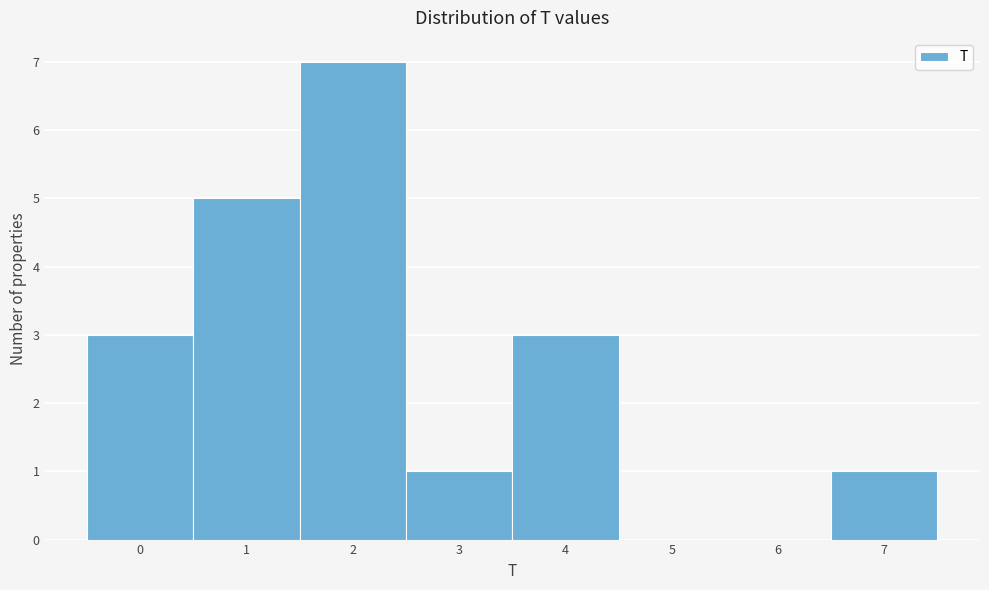

What is the height of the bar covering 2.5 to 3.5 on the x-axis? The values are not printed on the chart, so give them approximately, as read against the axis.

1